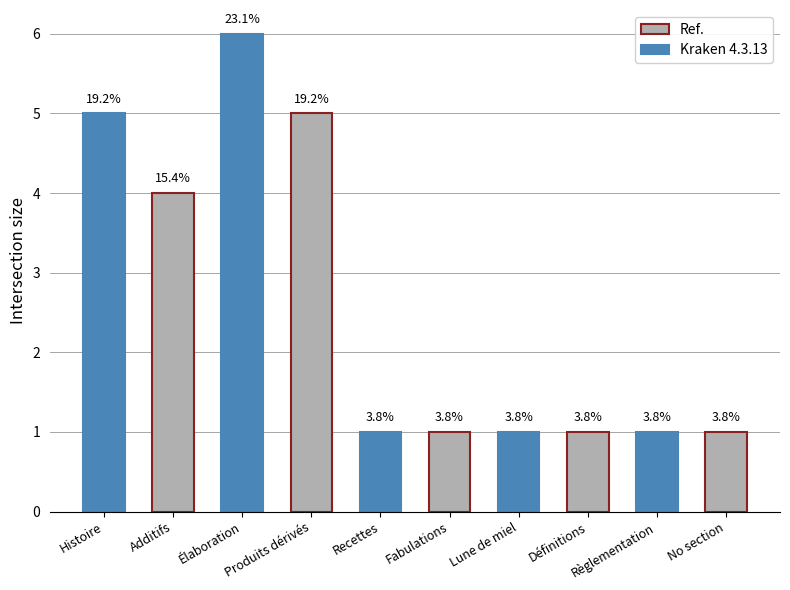

The value at Définitions is 0. True or false?

False